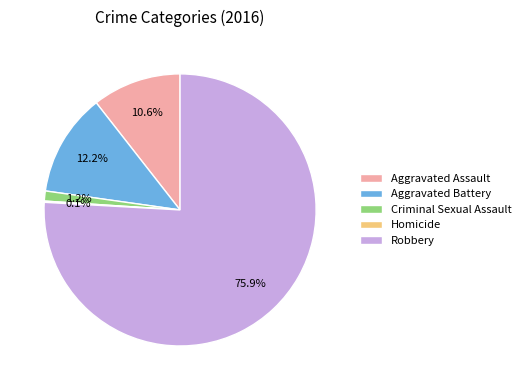

Which has a higher value, Robbery or Aggravated Assault?

Robbery